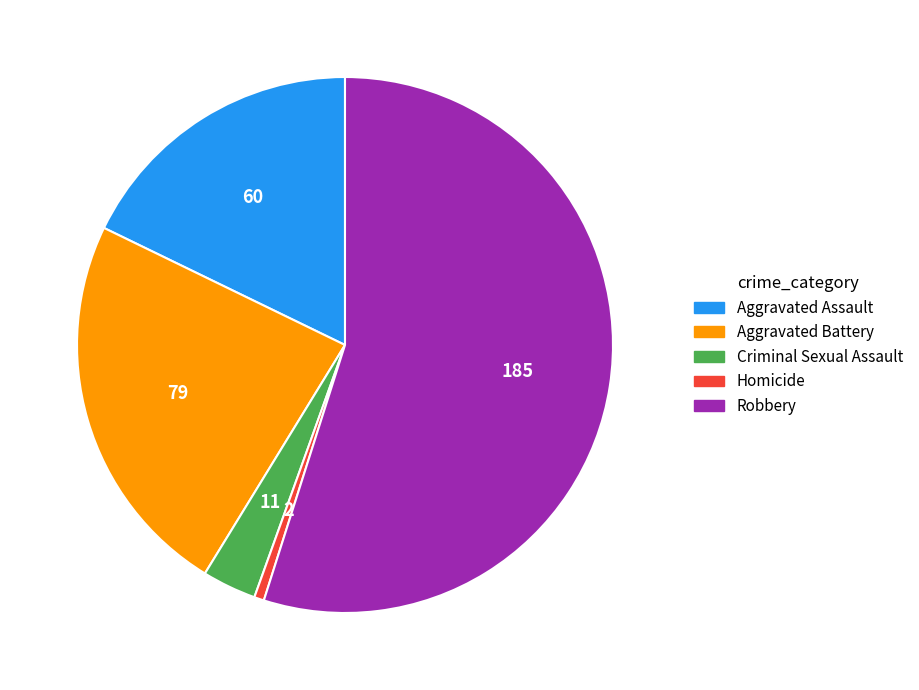

The Aggravated Assault slice represents 18% of the pie. True or false?

True